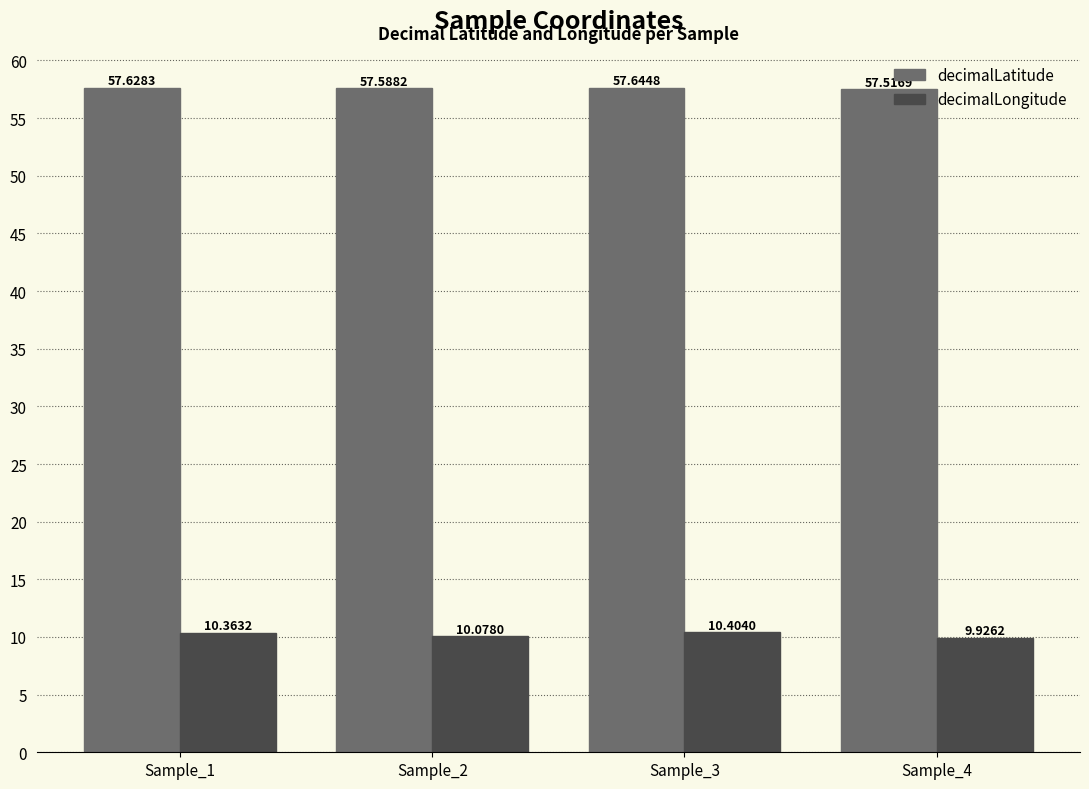

What is the value of the decimalLongitude bar at the 3rd from the left?

10.4